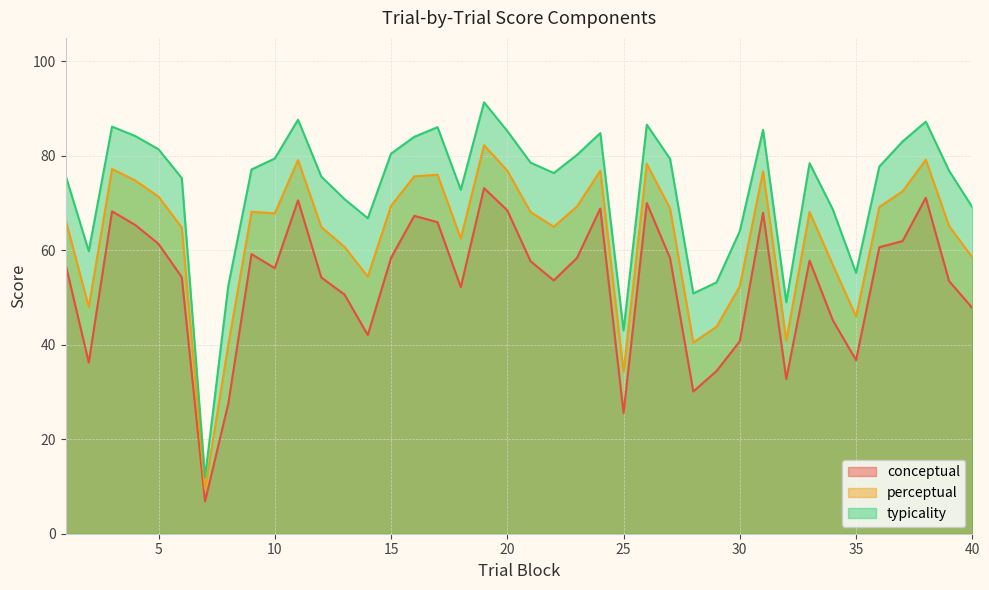

List the series in order of their overall mean, highest first.

typicality, perceptual, conceptual